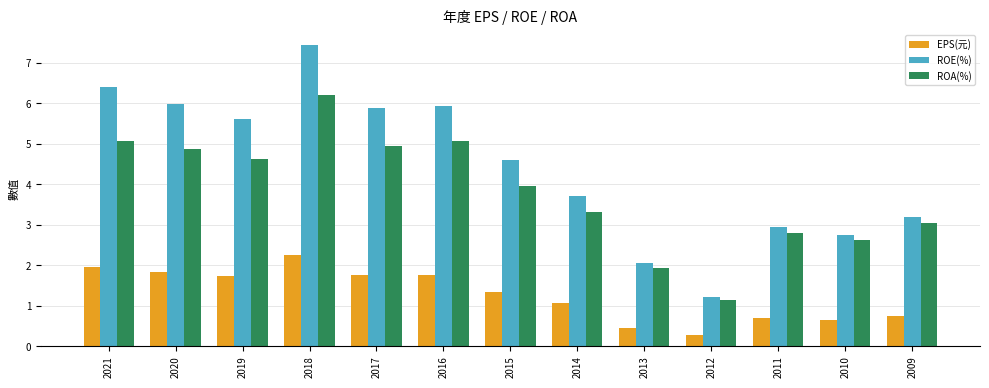

At 2015, list the series in order from smallest to largest.

EPS(元), ROA(%), ROE(%)